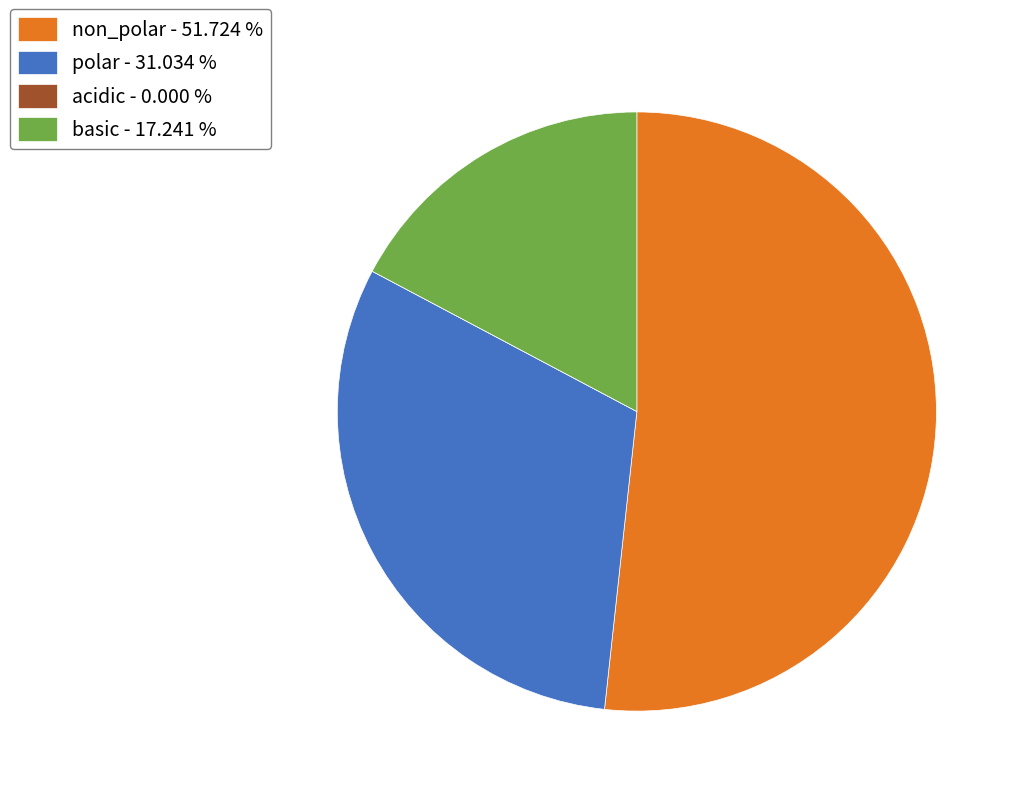

Do non_polar - 51.724 % and polar - 31.034 % together represent more than half of the pie?

Yes